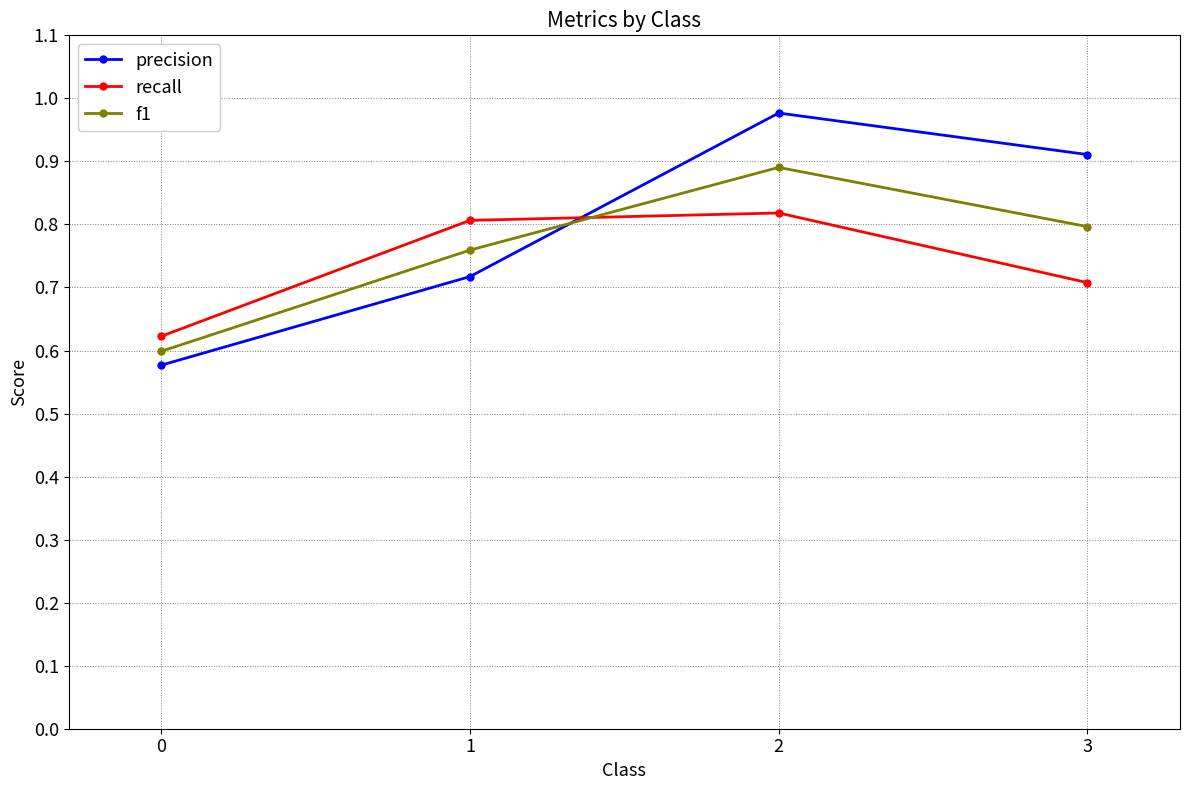

True or false: recall and f1 intersect in this chart.

True